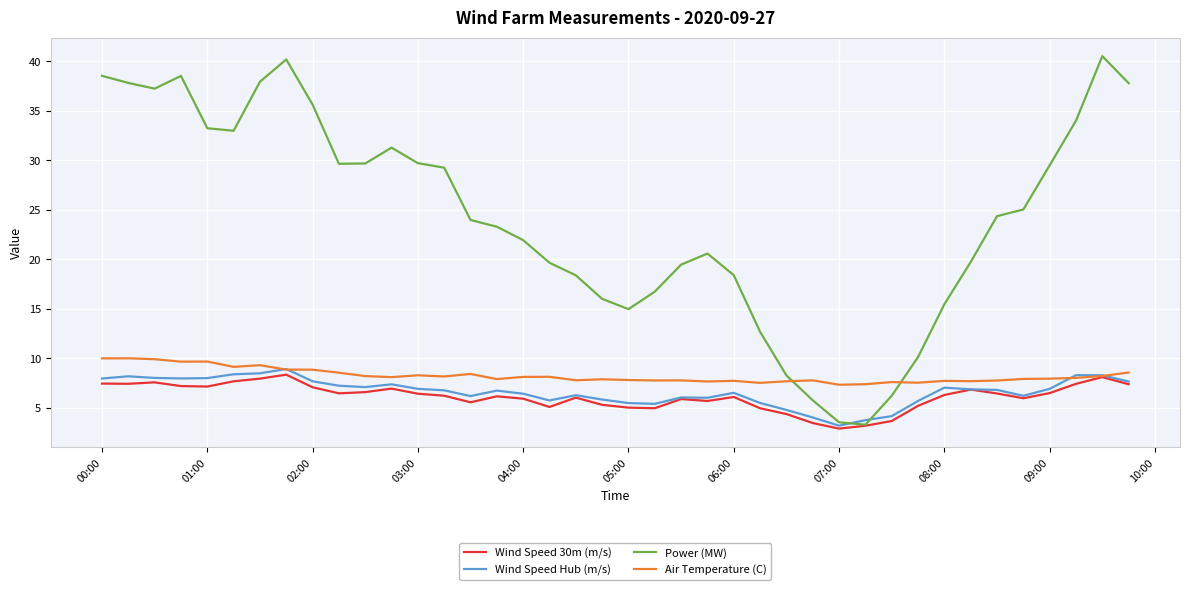

Which series has the largest range (max minus min)?

Power (MW)